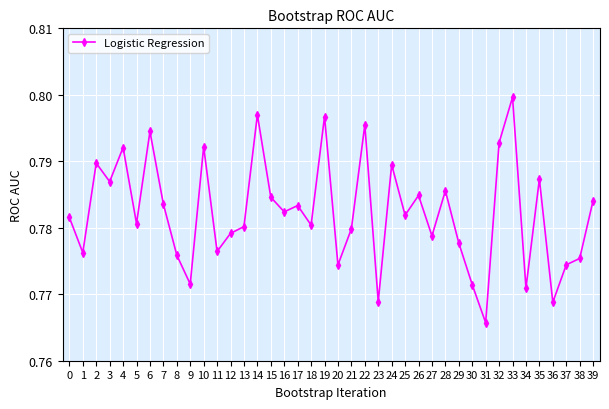

The chart shows a value of 0.8 at 3. True or false?

True